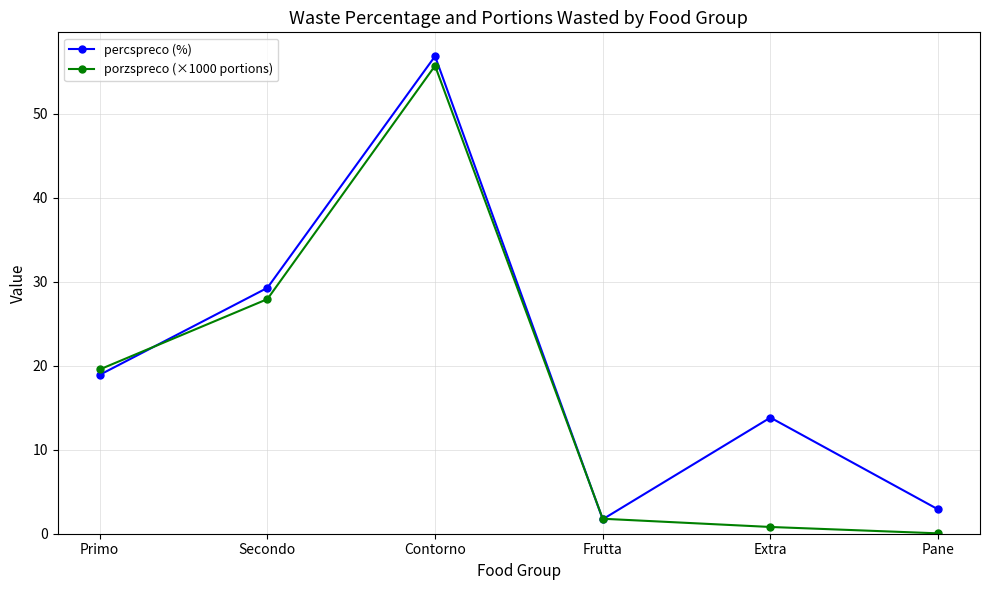

At which category does percspreco (%) reach its first local valley?

Frutta